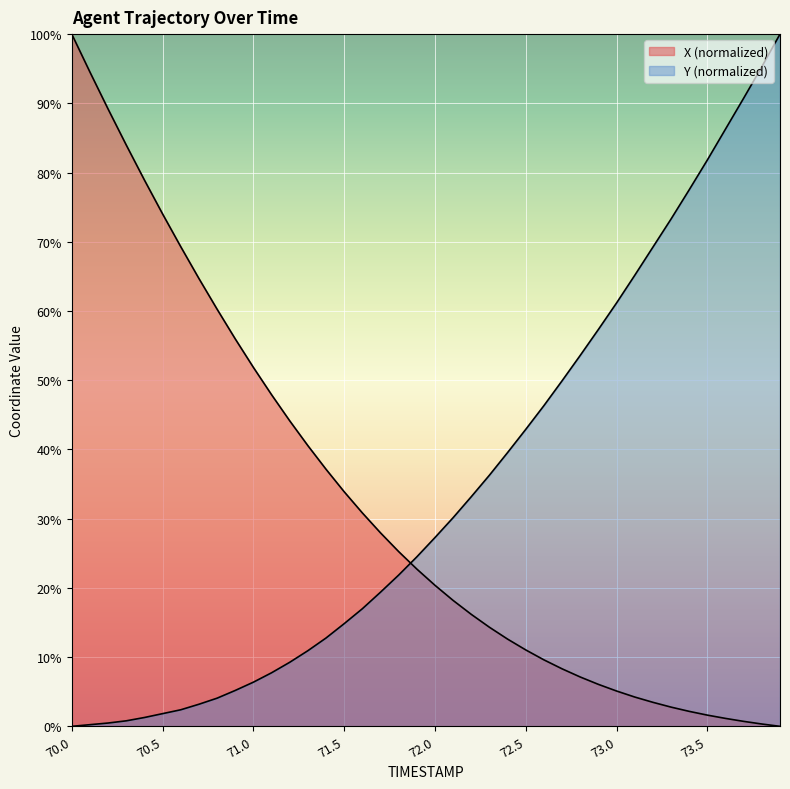

What is the difference between the maximum and minimum values in the Y series?

100.0